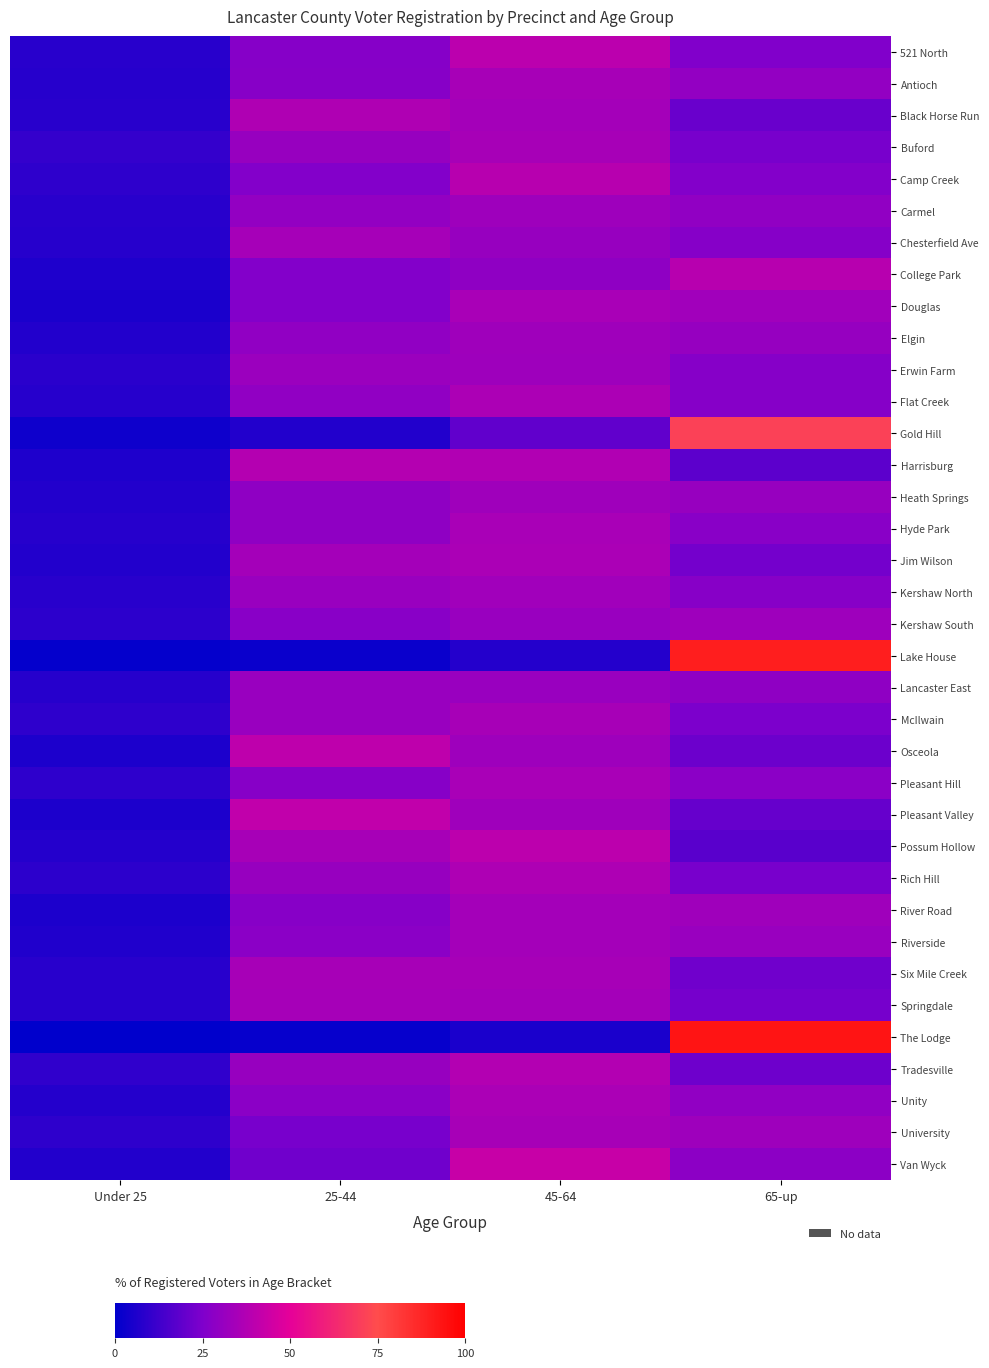

Count the number of categories in the chart.

4